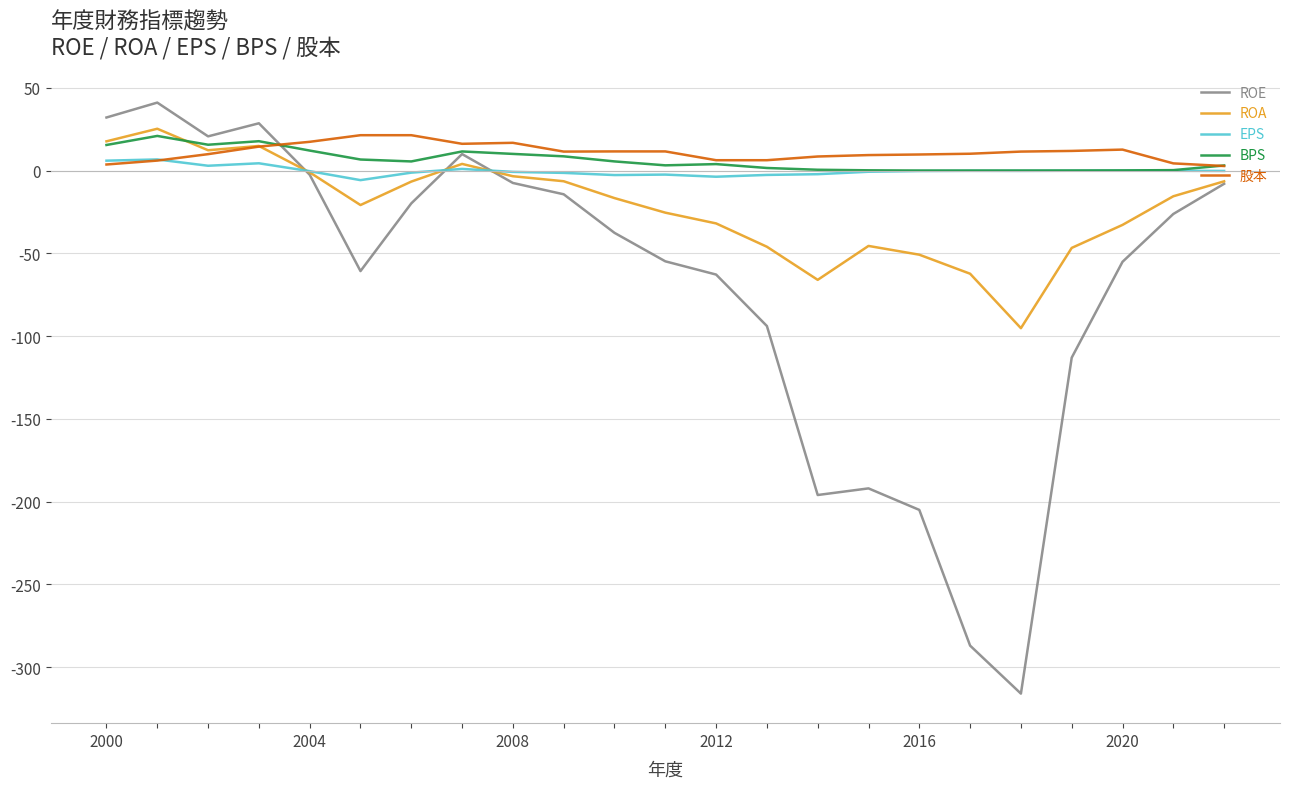

What is the average value of the ROE series?

-70.4